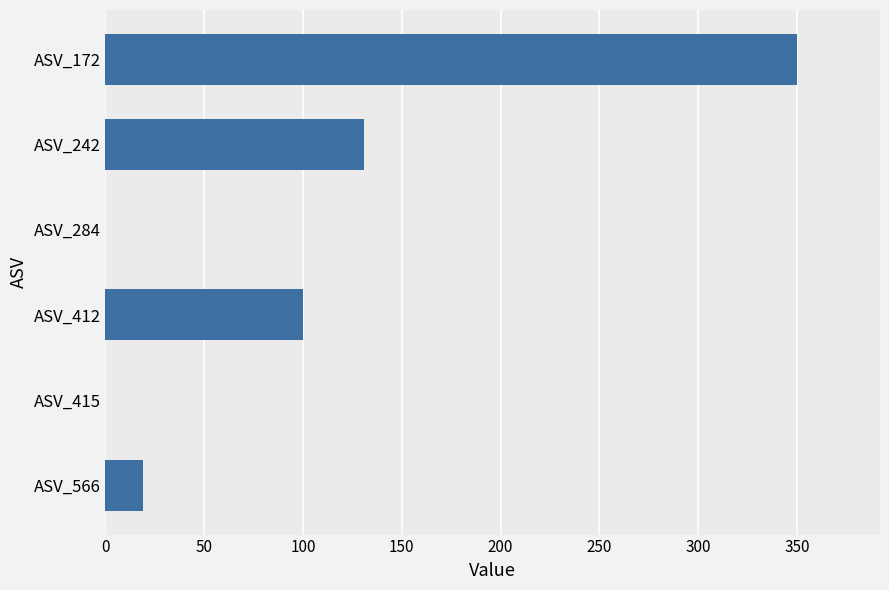

What is the greatest value displayed?

350